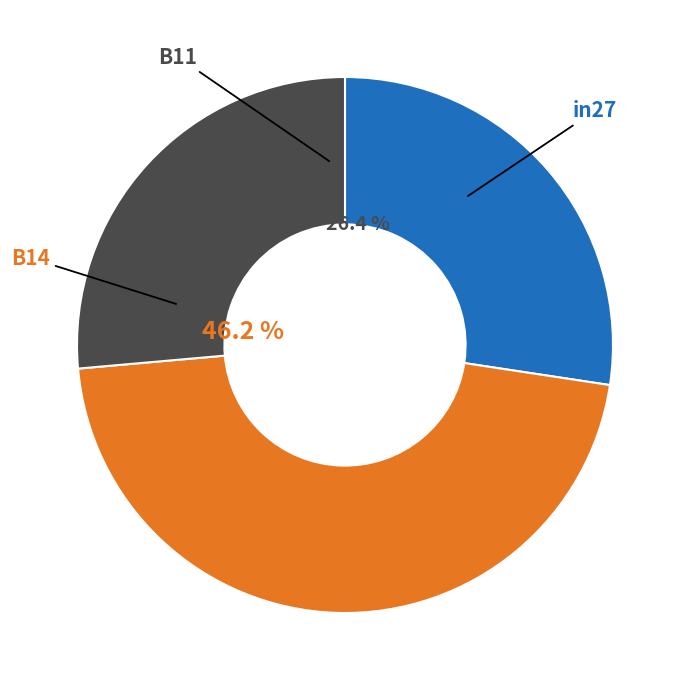

Do in27 and B11 together represent more than half of the pie?

Yes